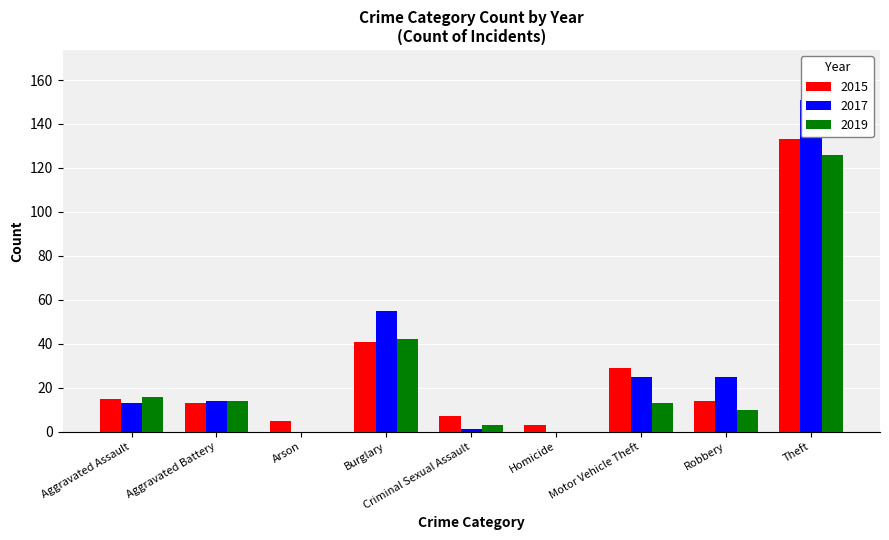

Rank the series by their maximum value, from lowest to highest.

2019, 2015, 2017